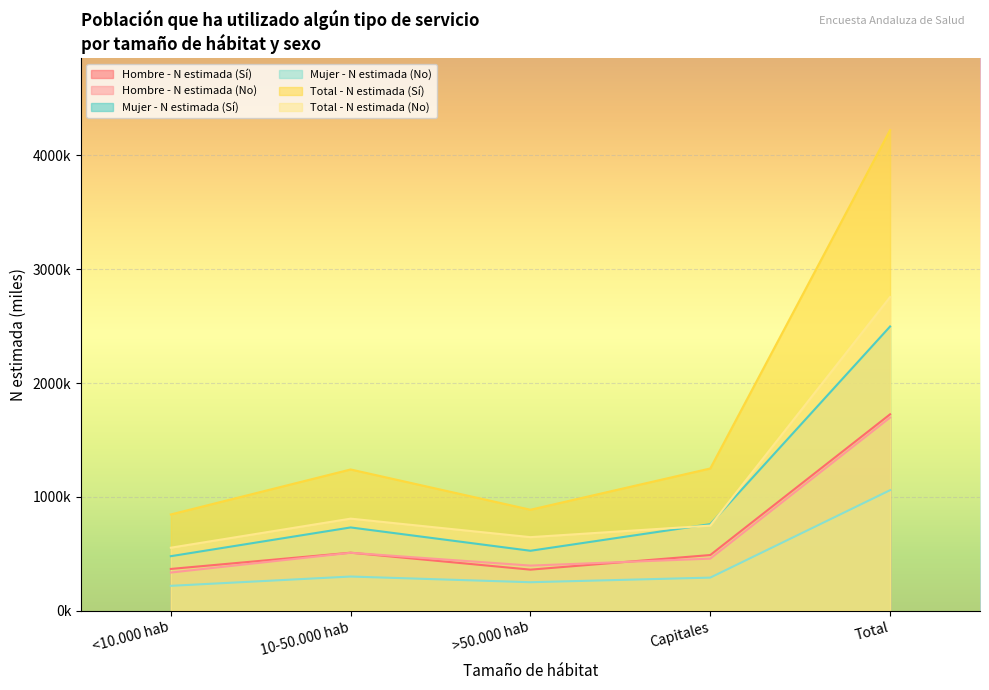

Rank the series at Capitales from highest to lowest value.

Total - N estimada (Sí), Mujer - N estimada (Sí), Total - N estimada (No), Hombre - N estimada (Sí), Hombre - N estimada (No), Mujer - N estimada (No)